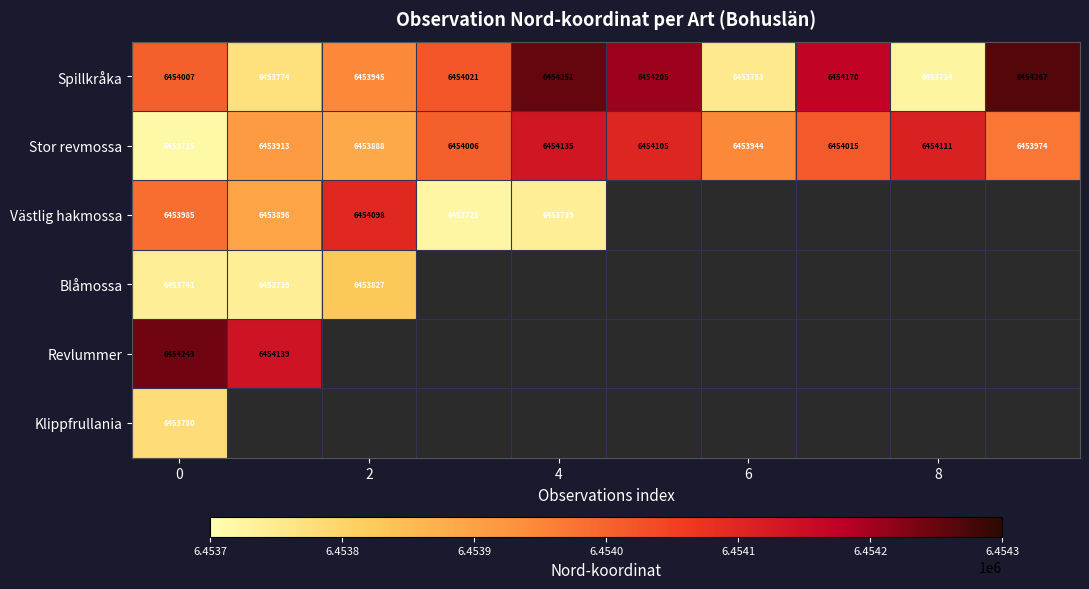

The Västlig hakmossa series shows 6453739 at 4. True or false?

True